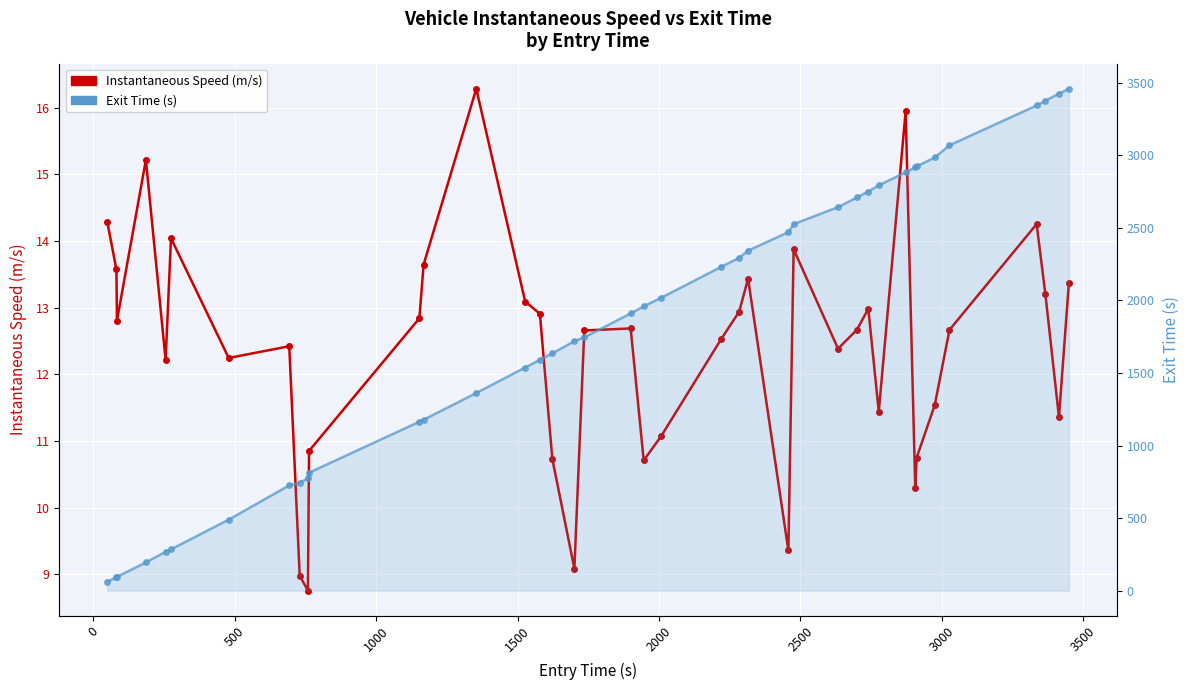

How many values in the Exit Time (s) series are below 1959?

20